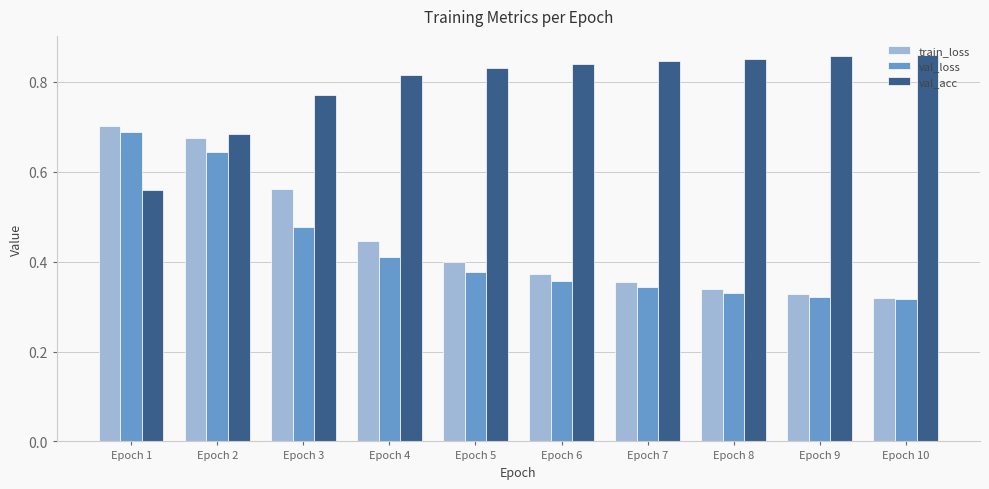

What is the sum of all train_loss values?

4.5